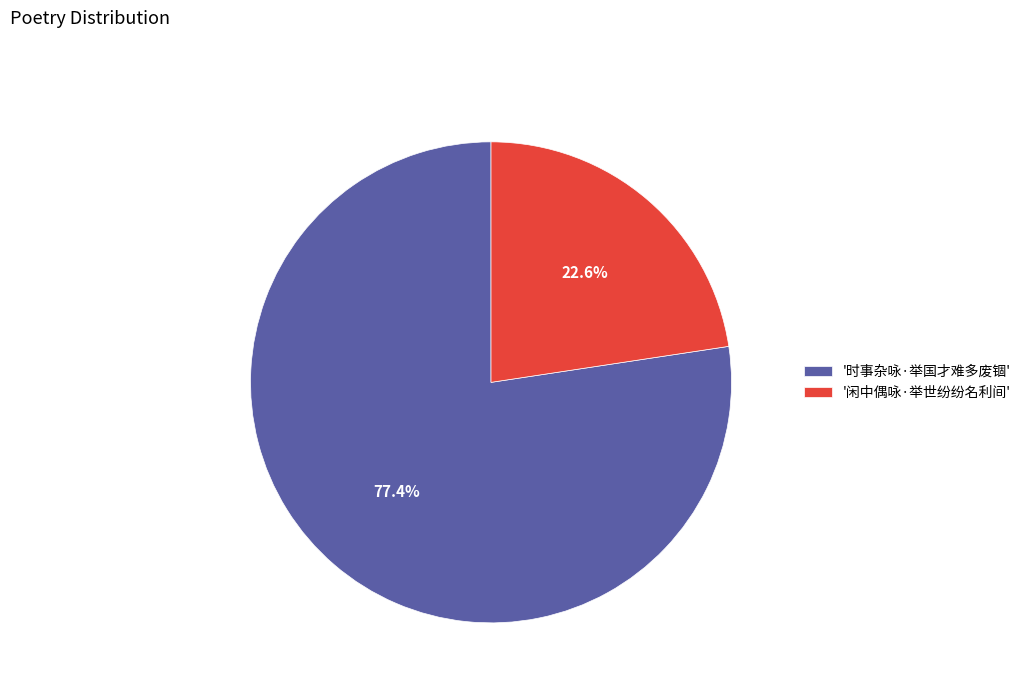

What percentage is NOT represented by '闲中偶咏·举世纷纷名利间'?

77.4%